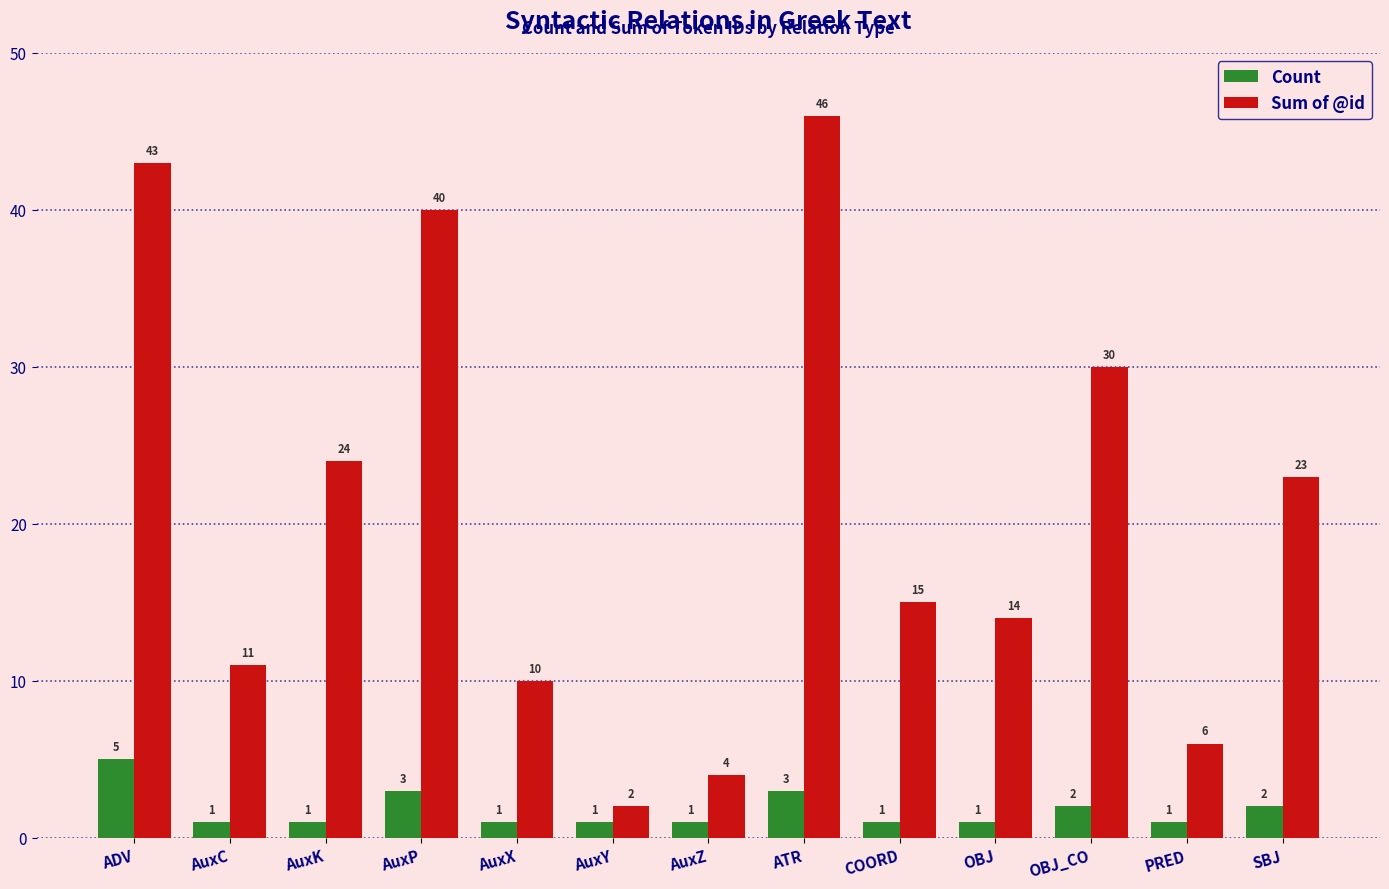

What is the maximum value for Sum of @id?

46